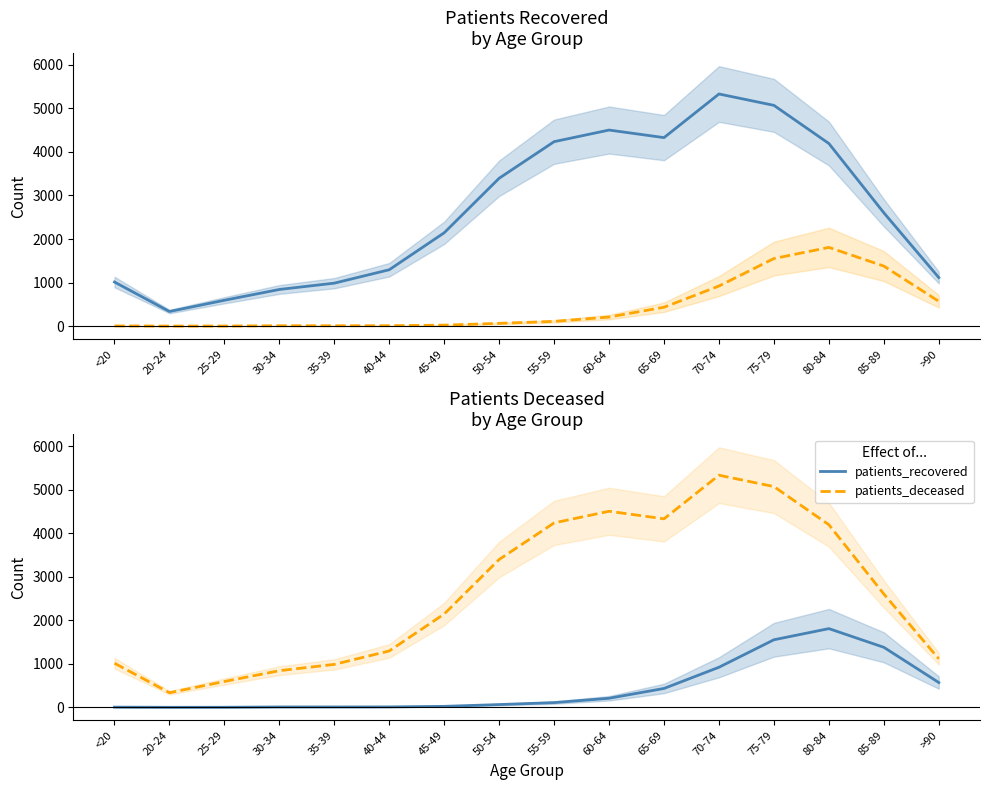

What position from the right is 30-34?

13